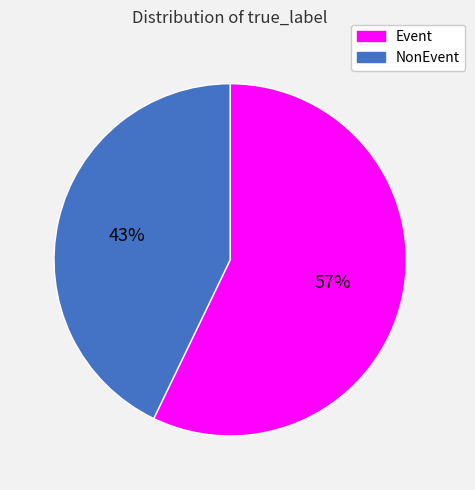

Approximately how many times larger is the value at Event compared to NonEvent?

1.3